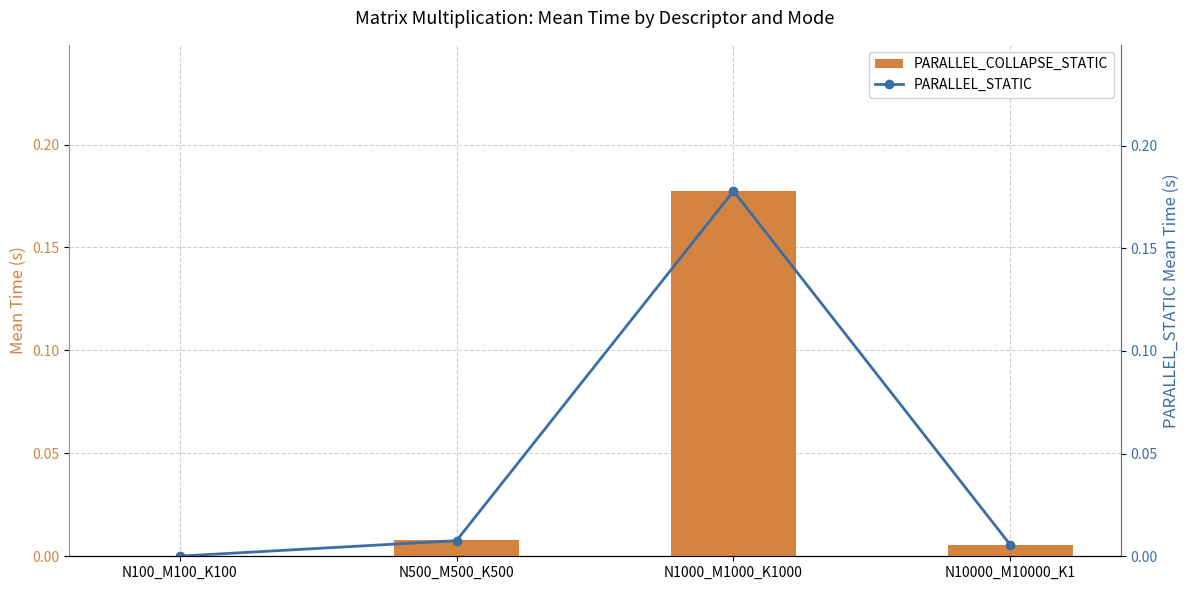

Between N10000_M10000_K1 and N1000_M1000_K1000, which is larger?

N1000_M1000_K1000